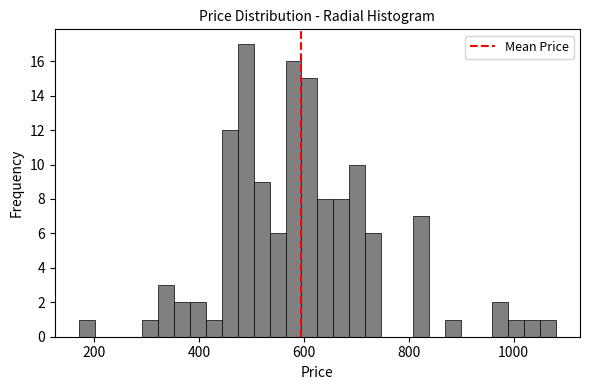

Around what value on the x-axis is the tallest bar? Give the approximate position of its centre, as read against the axis.

480